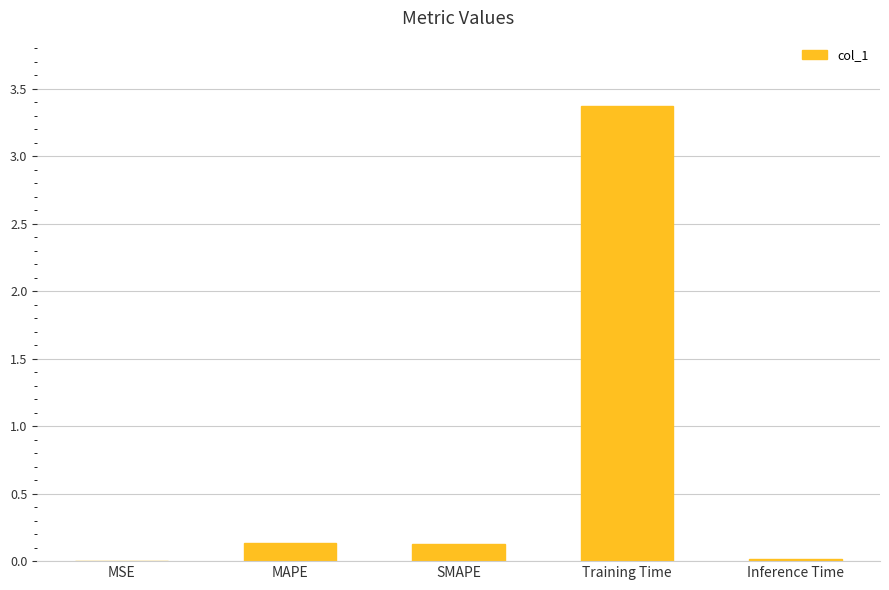

Does the chart contain stacked bars?

No